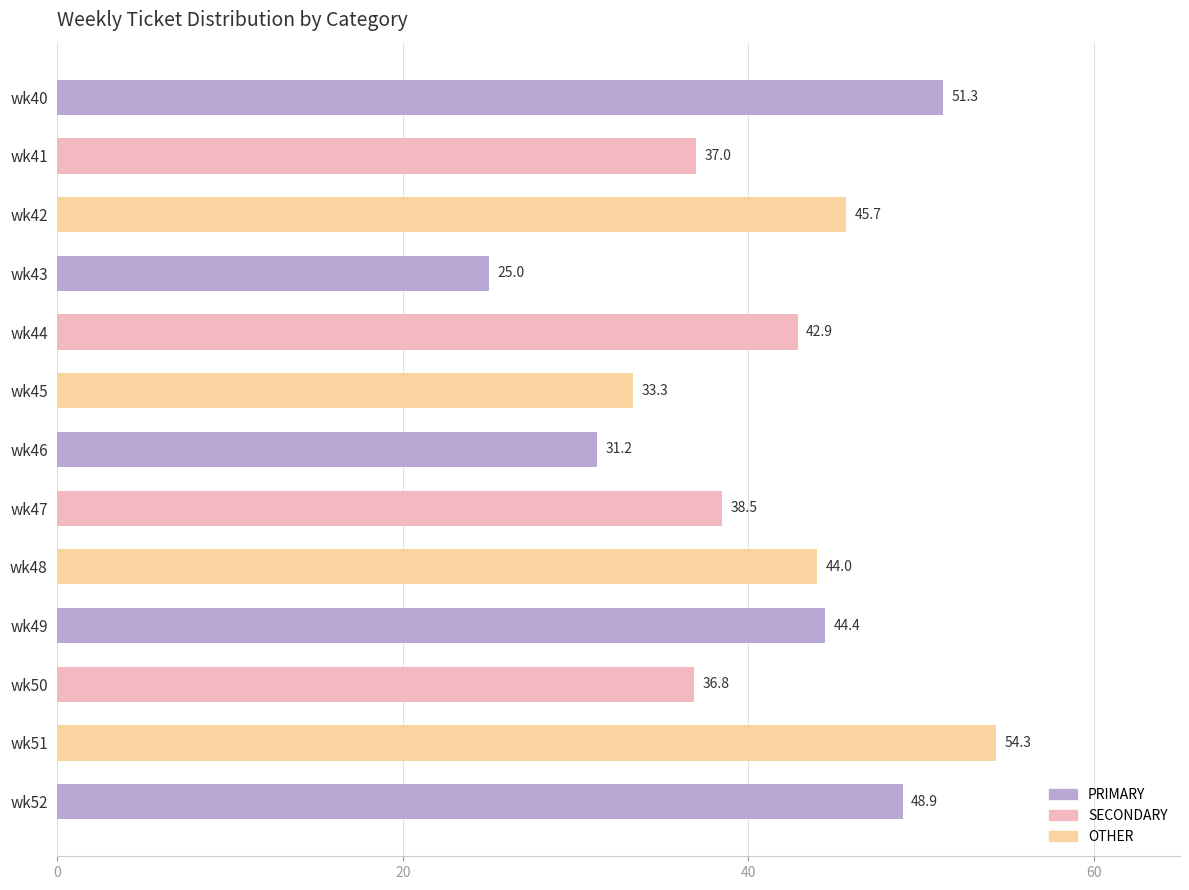

What is the sum of the values at wk47 and wk52?

87.4